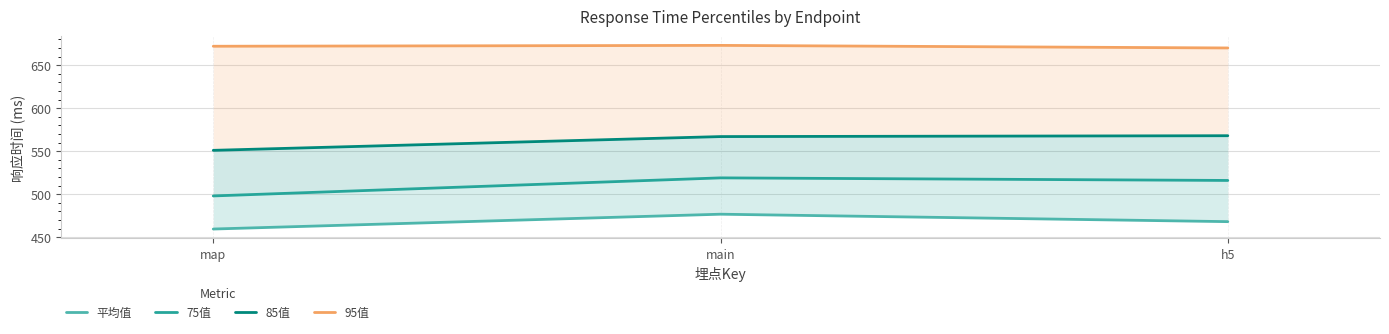

Rank the series at map from highest to lowest value.

95值, 85值, 75值, 平均值